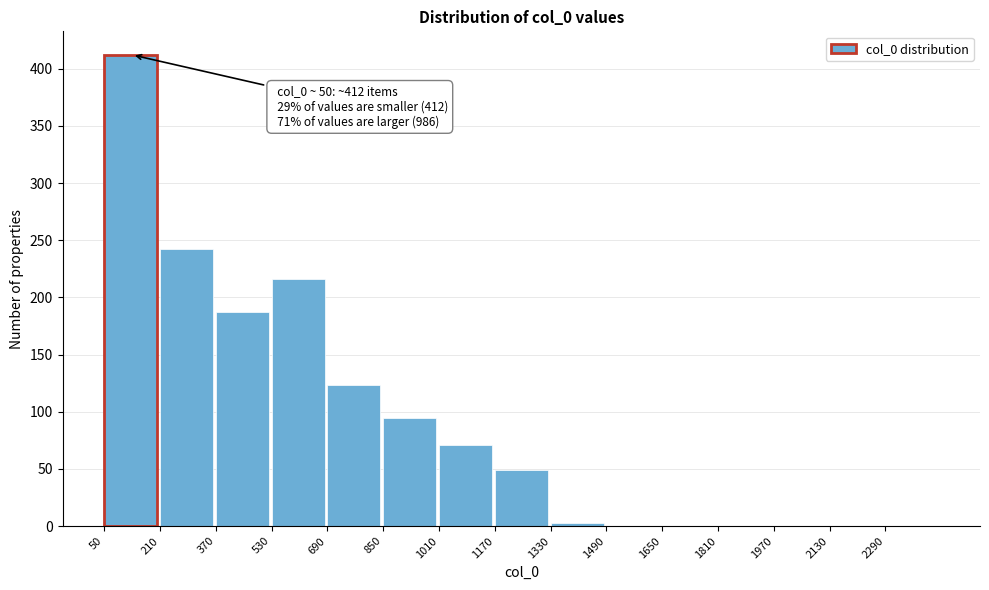

Reading right to left, what are all the values shown in this chart?

2290=0.0	2130=0.0	1970=0.0	1810=0.0	1650=0.0	1490=0.0	1330=3.1	1170=49.0	1010=70.6	850=94.9	690=123.7	530=216.3	370=187.2	210=242.0	50=412.2